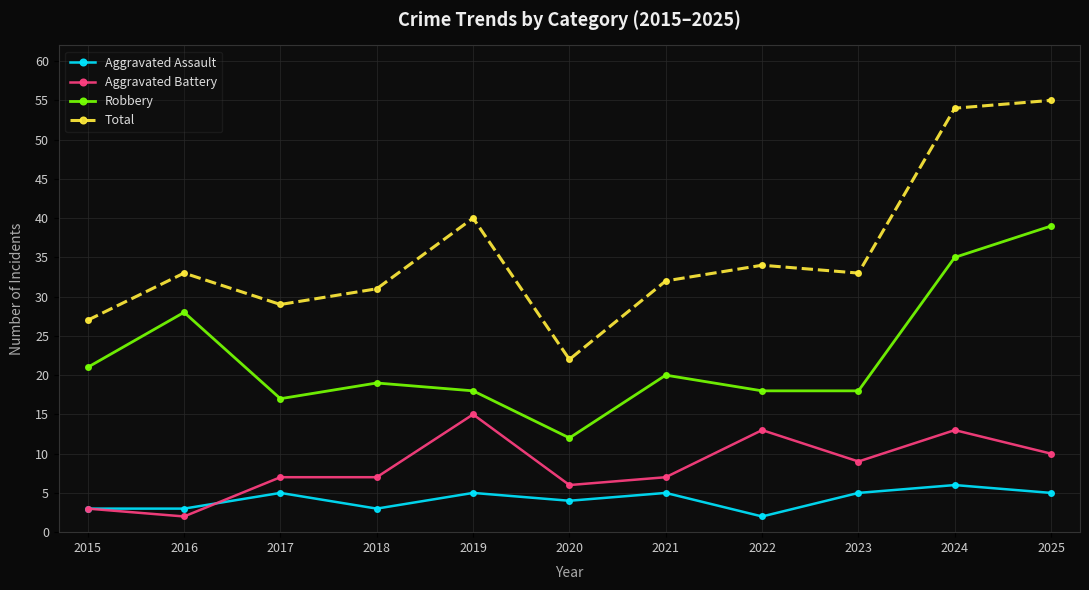

What is the total value across all series at 2024?

108